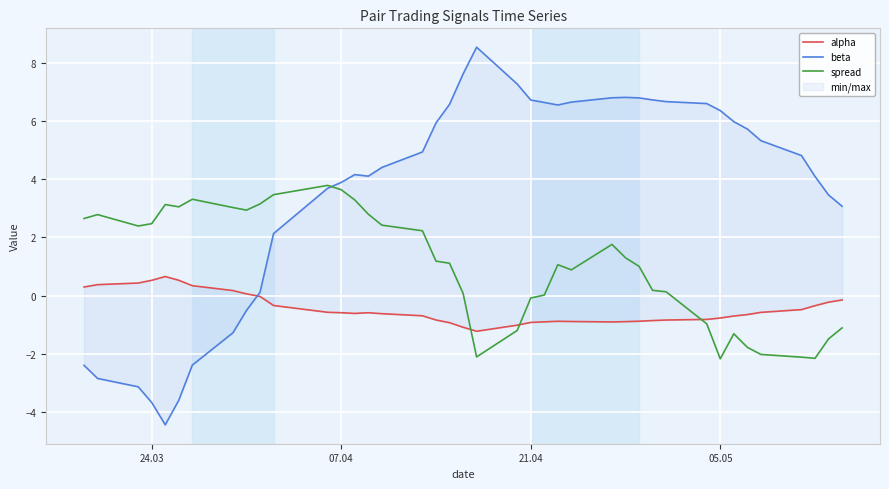

What is the lowest value of the spread series?

-2.2